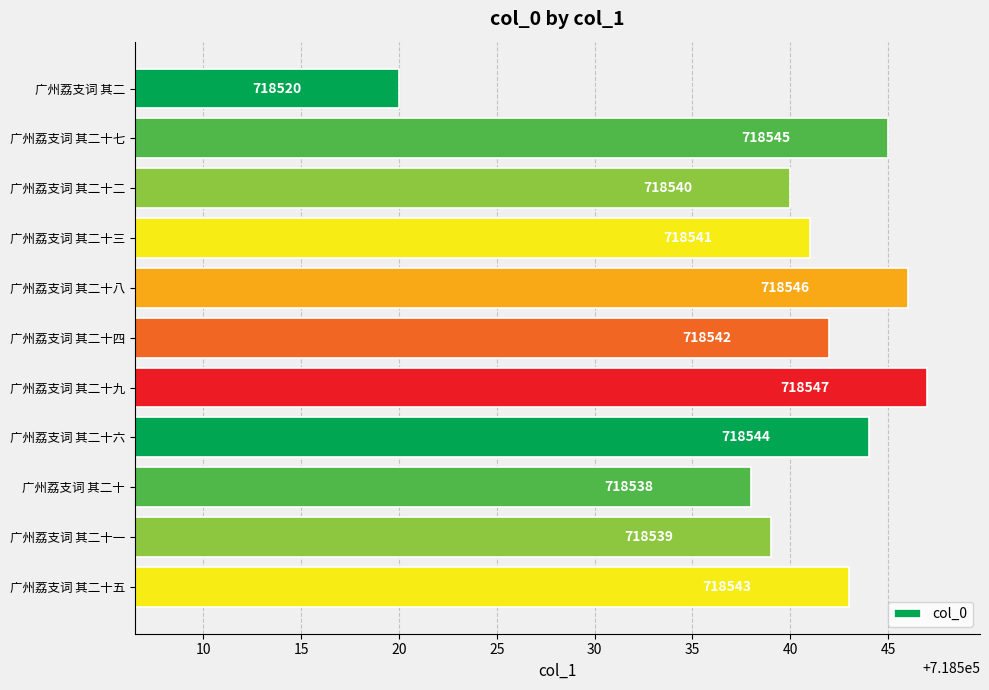

What is the average value?

718540